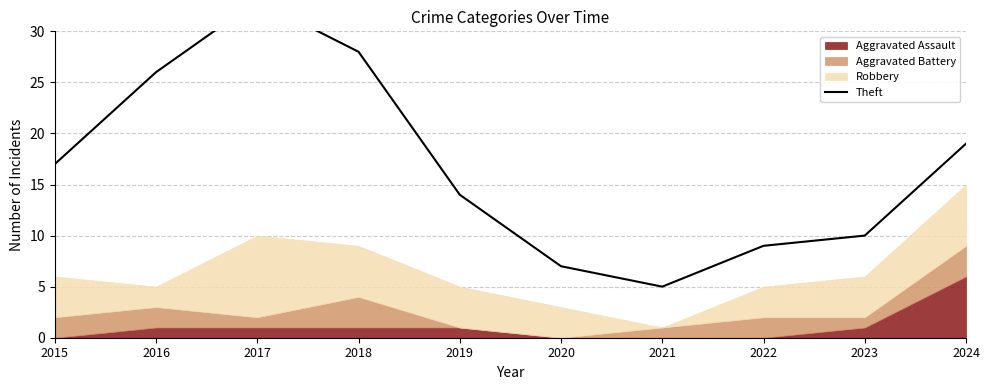

What is the value of the 3rd point from the left?

33